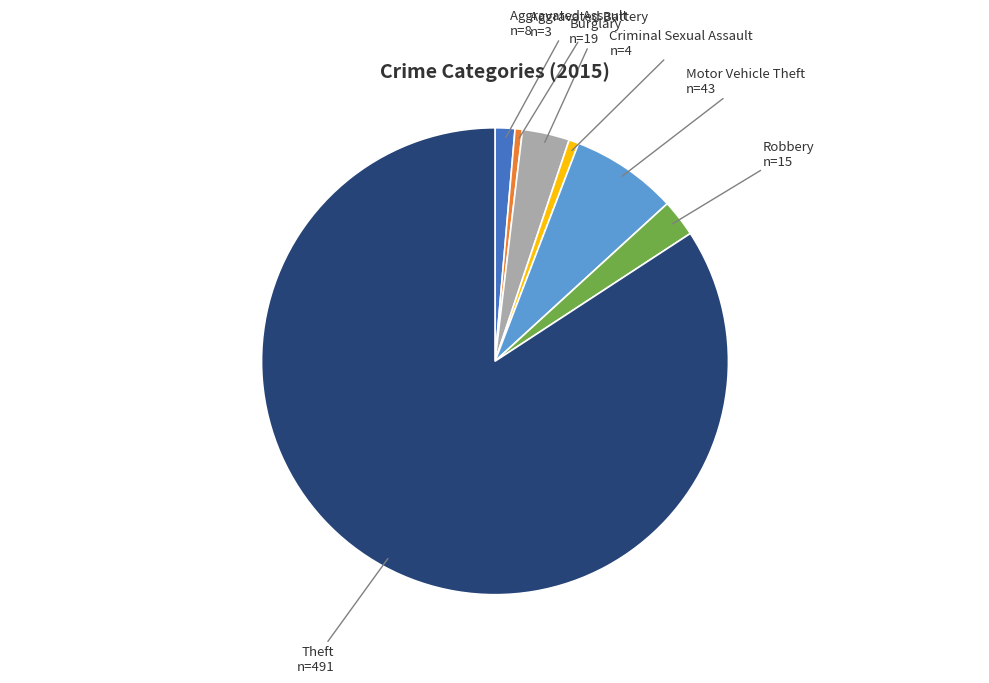

Is there a majority slice in this chart?

Yes